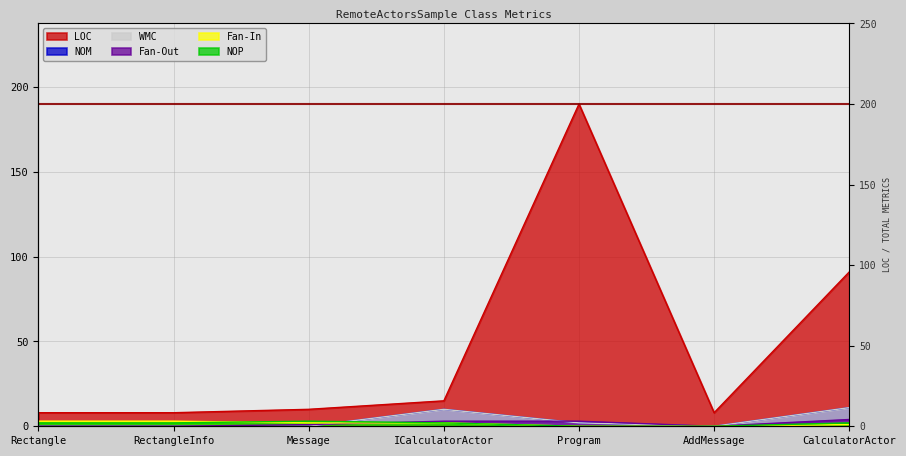

Rank the categories by Fan-In value from highest to lowest.

Rectangle, RectangleInfo, Message, ICalculatorActor, CalculatorActor, Program, AddMessage